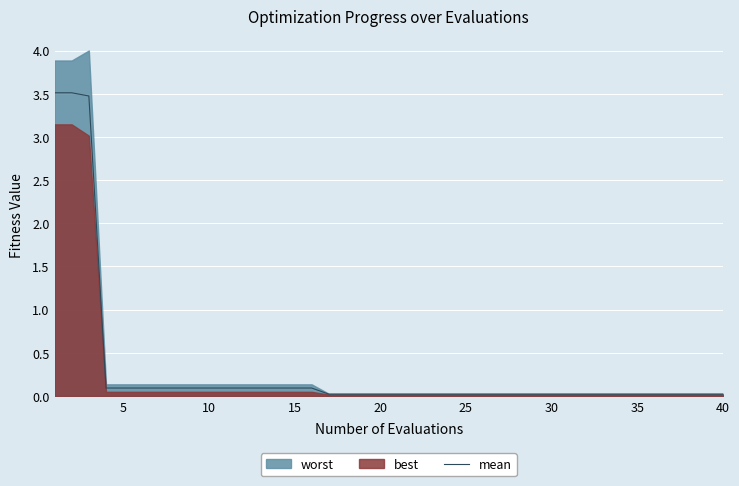

What is the sum of all values?

12.2